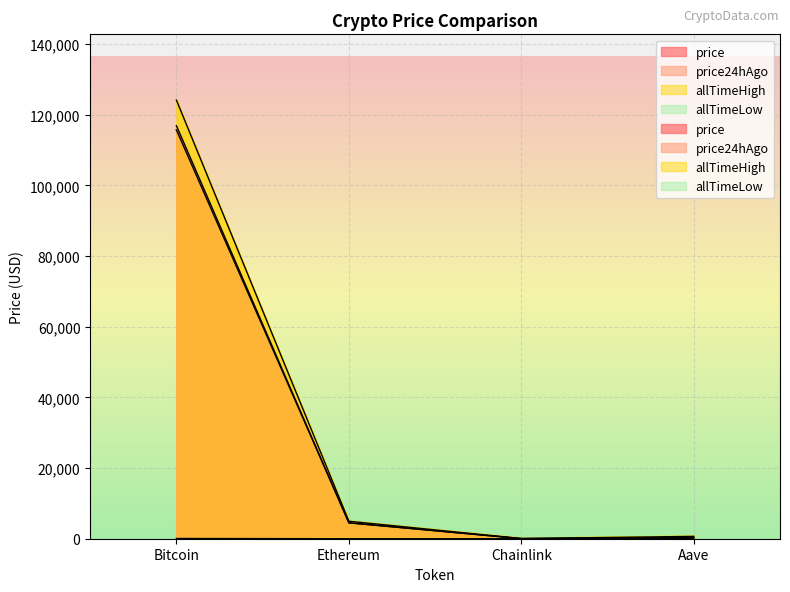

What is the approximate value of allTimeHigh at Aave?

661.7